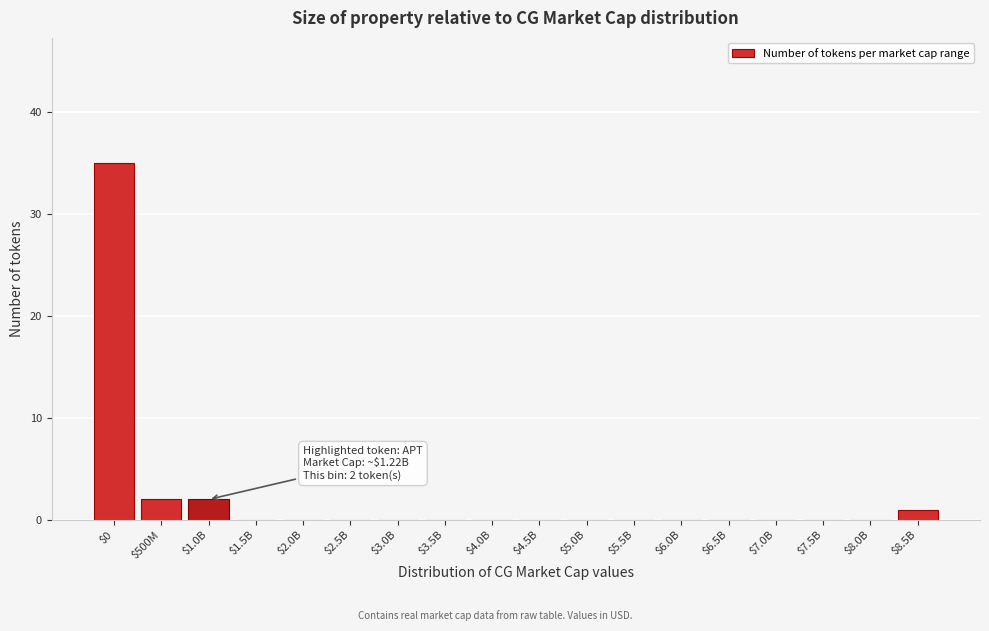

Which label corresponds to the largest value in the chart?

$0